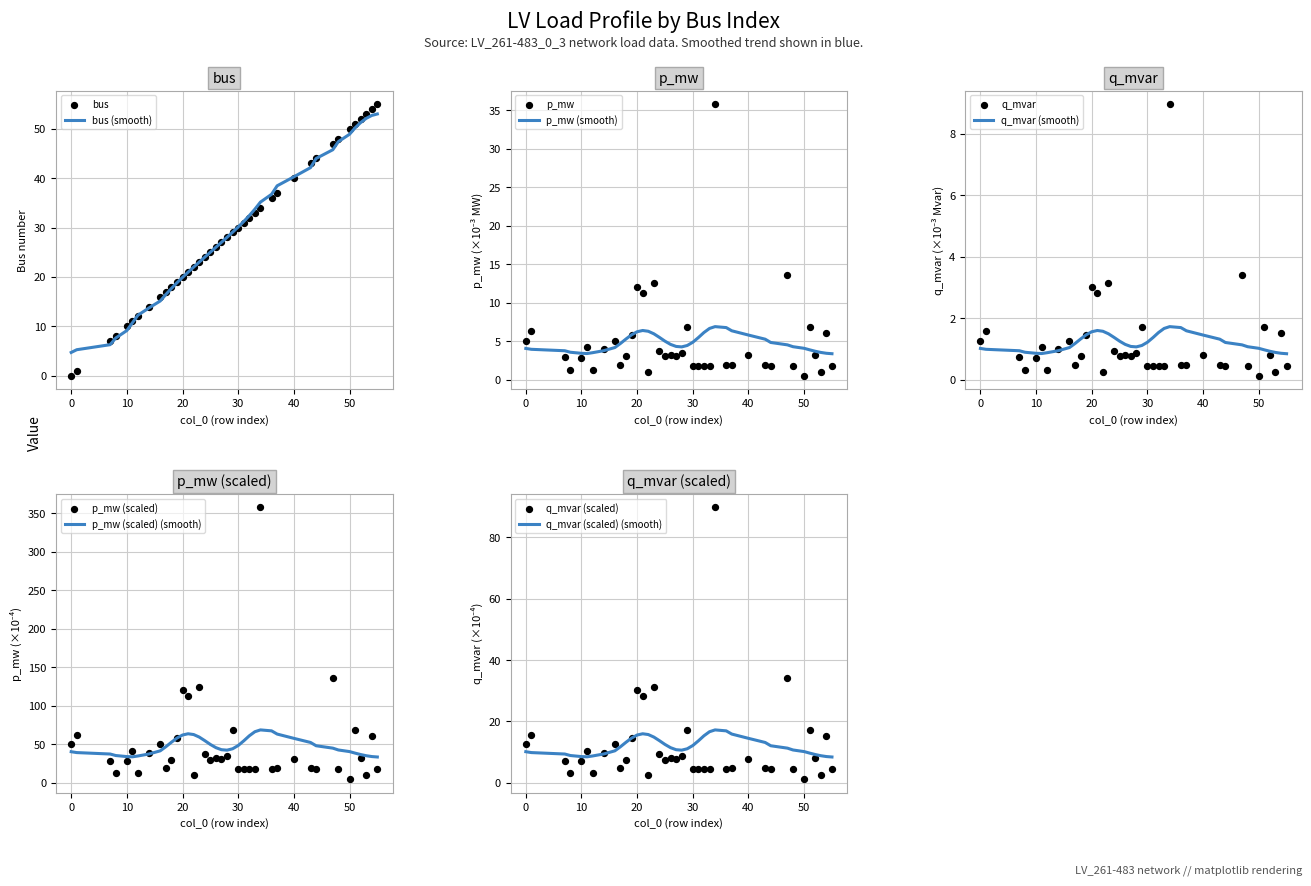

Is it true that bus (smooth) equals 4.7 at 0?

True